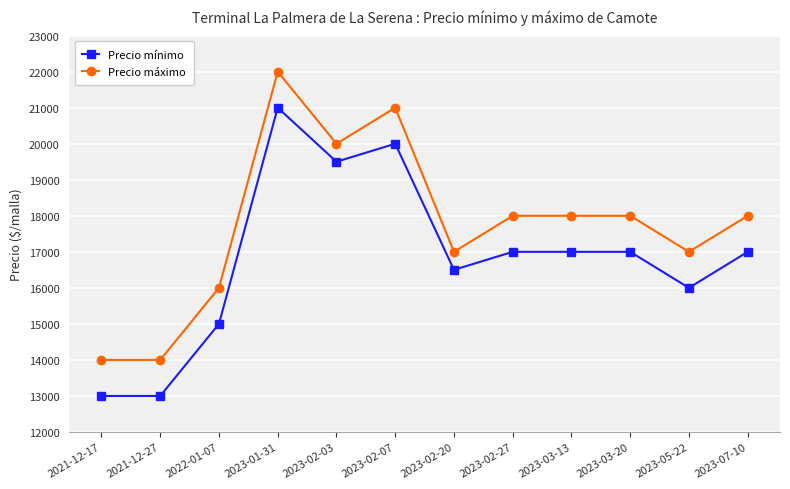

True or false: Precio máximo and Precio mínimo intersect in this chart.

False